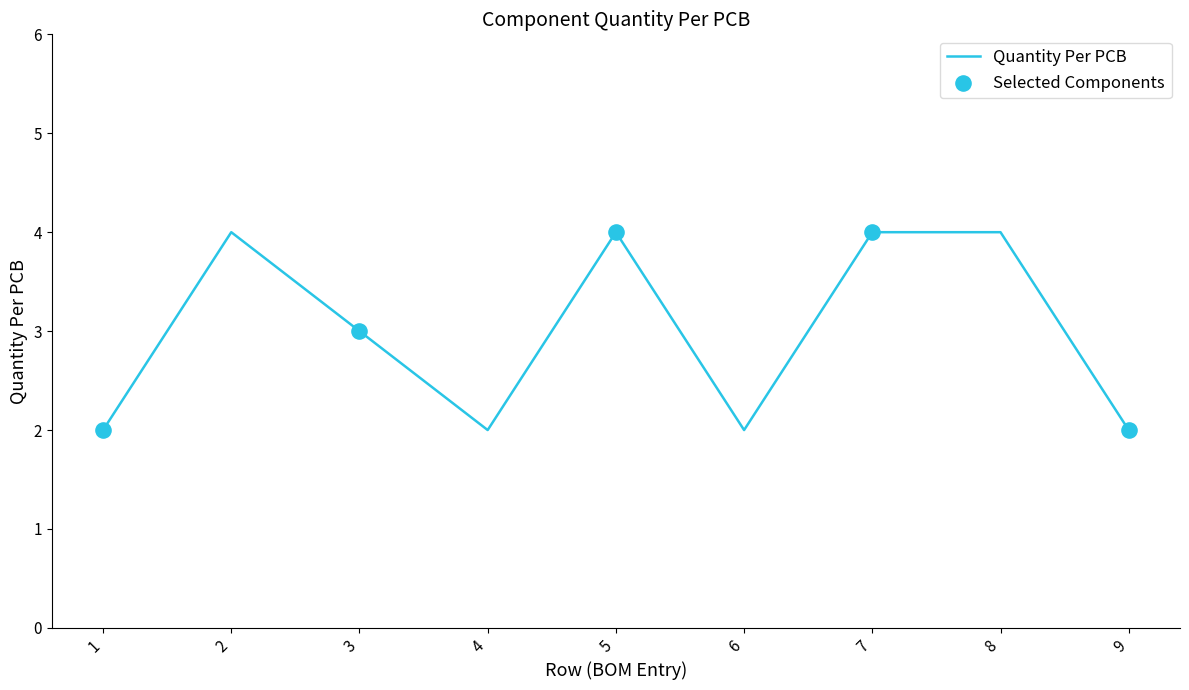

Approximately how many times larger is the value at 4 compared to 1?

1.0